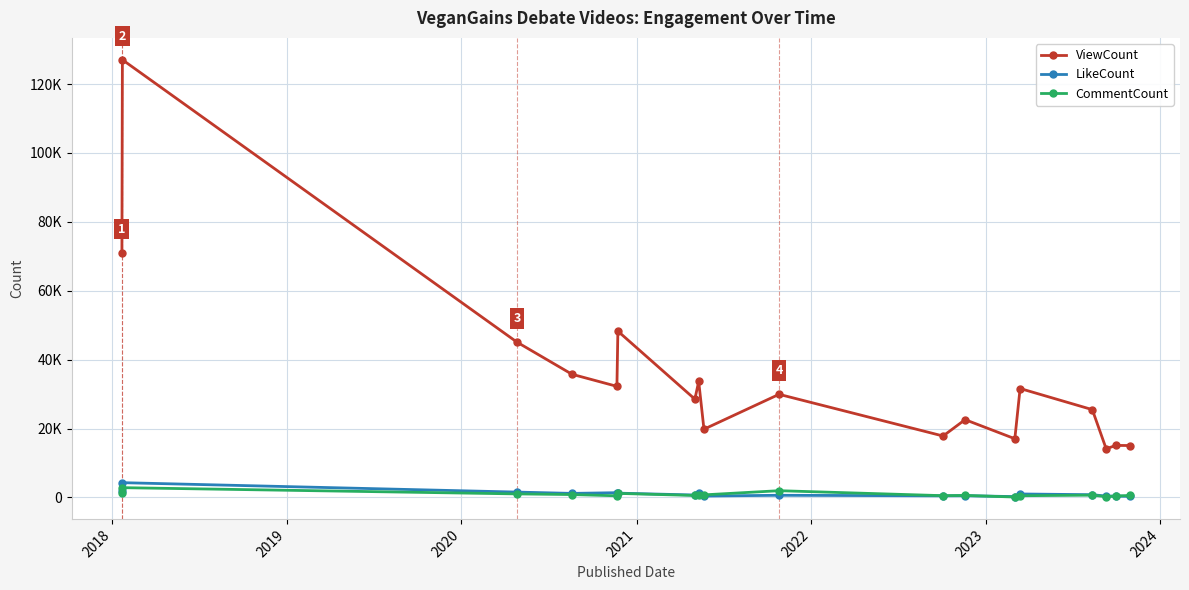

Does the chart have visible grid lines?

Yes